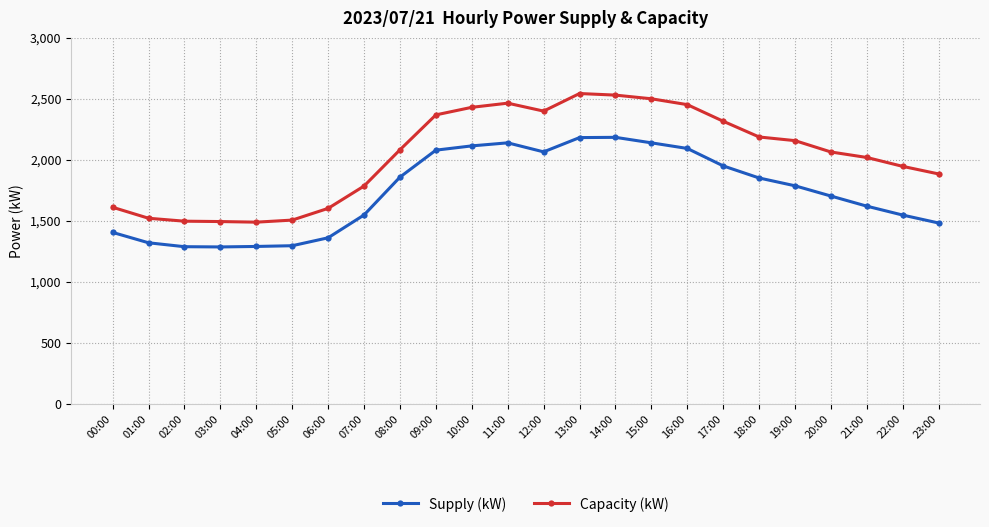

Is the value of Supply (kW) at 03:00 greater than the value of Capacity (kW) at 14:00?

No